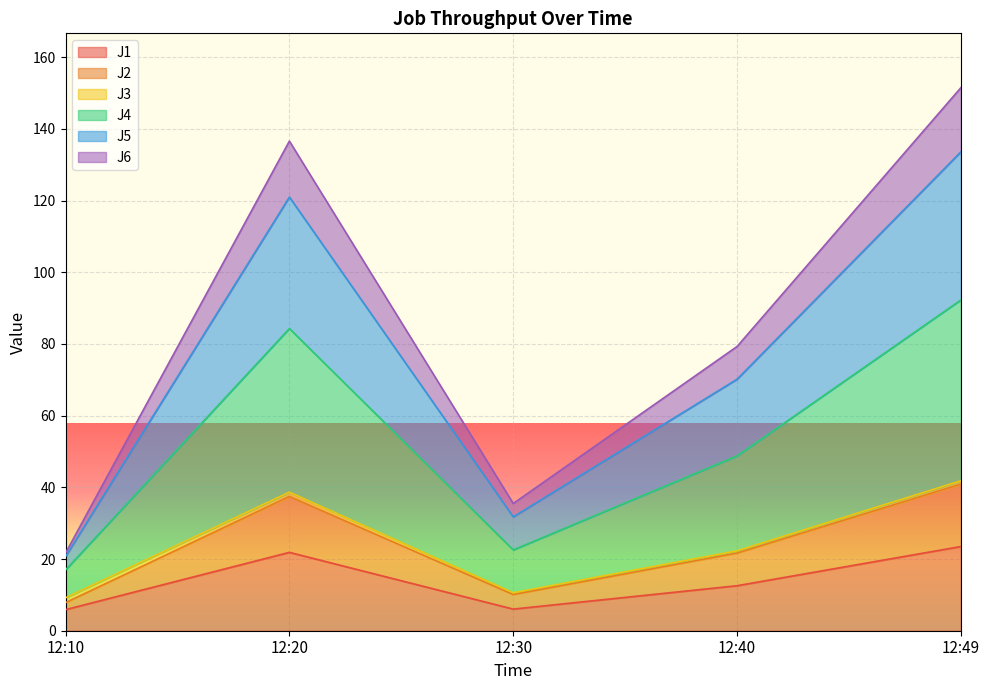

True or false: J6 has a value of 5.3 at 12:30.

False